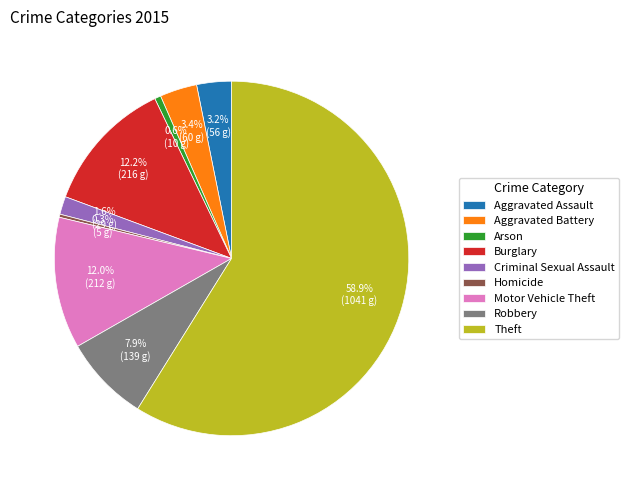

Count the number of slices in the pie.

9